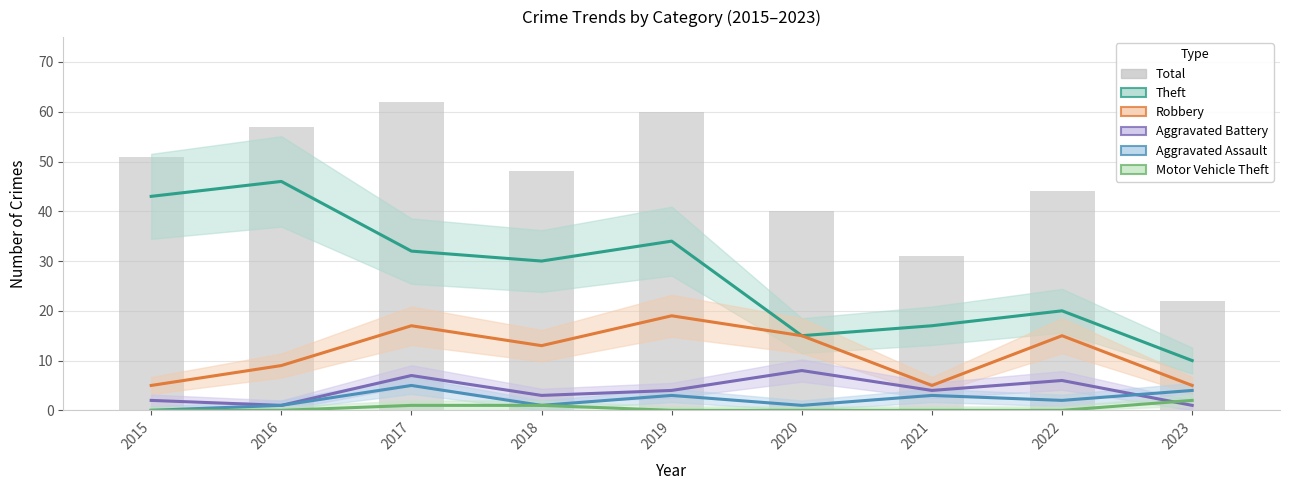

Which label corresponds to the smallest value in the chart?

2015